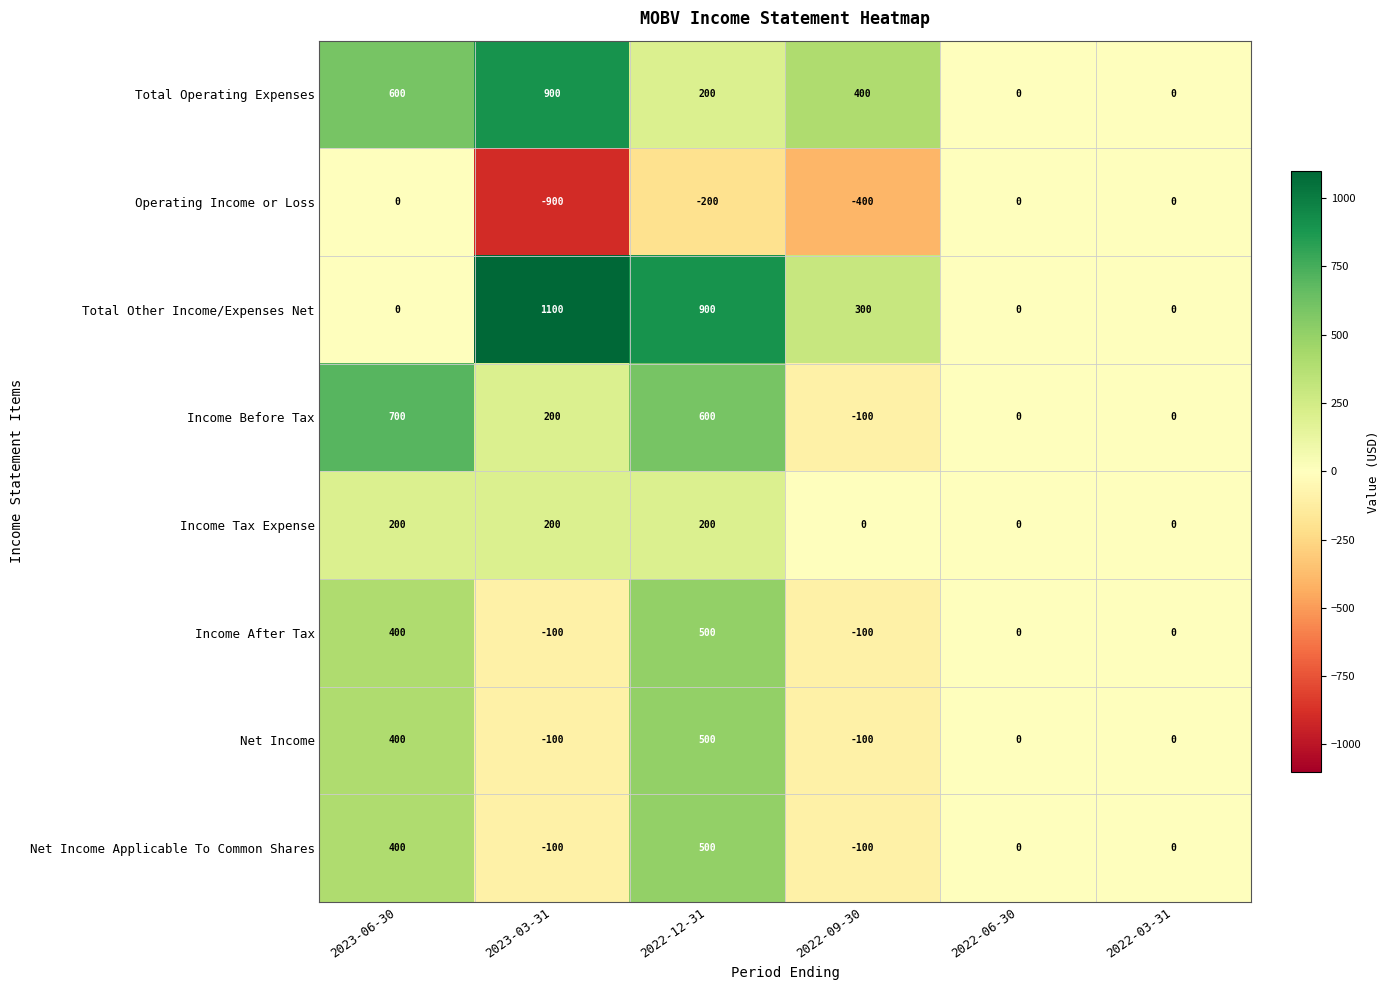

Which series has the largest range (max minus min)?

Total Other Income/Expenses Net